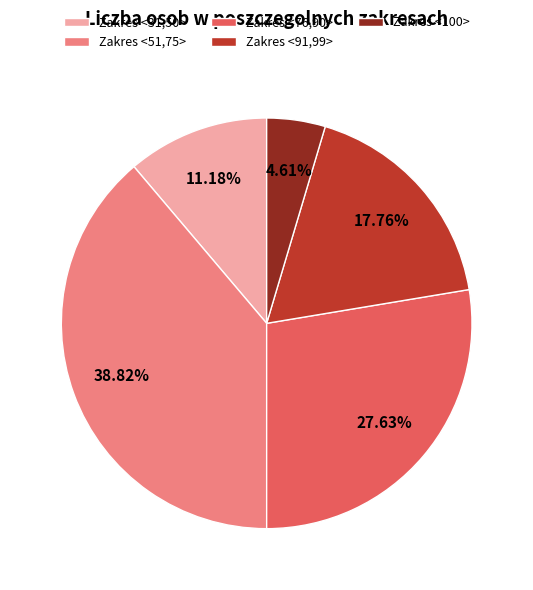

What is the ratio of the value at Zakres <31,50> to the value at Zakres <51,75>?

0.3